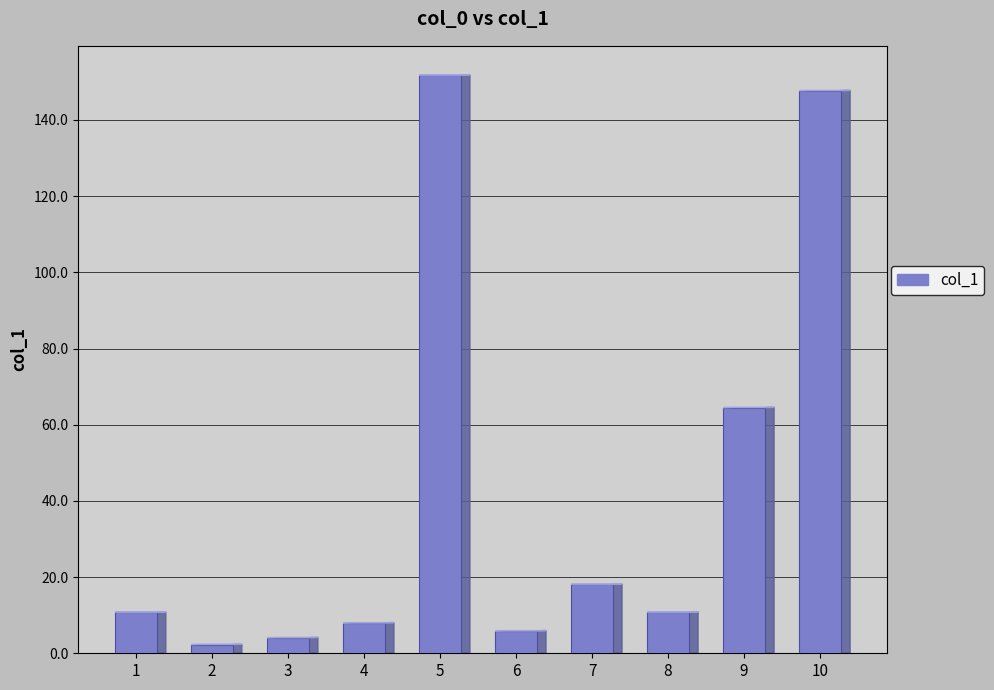

What is the difference between the values at 7 and 1?

7.3